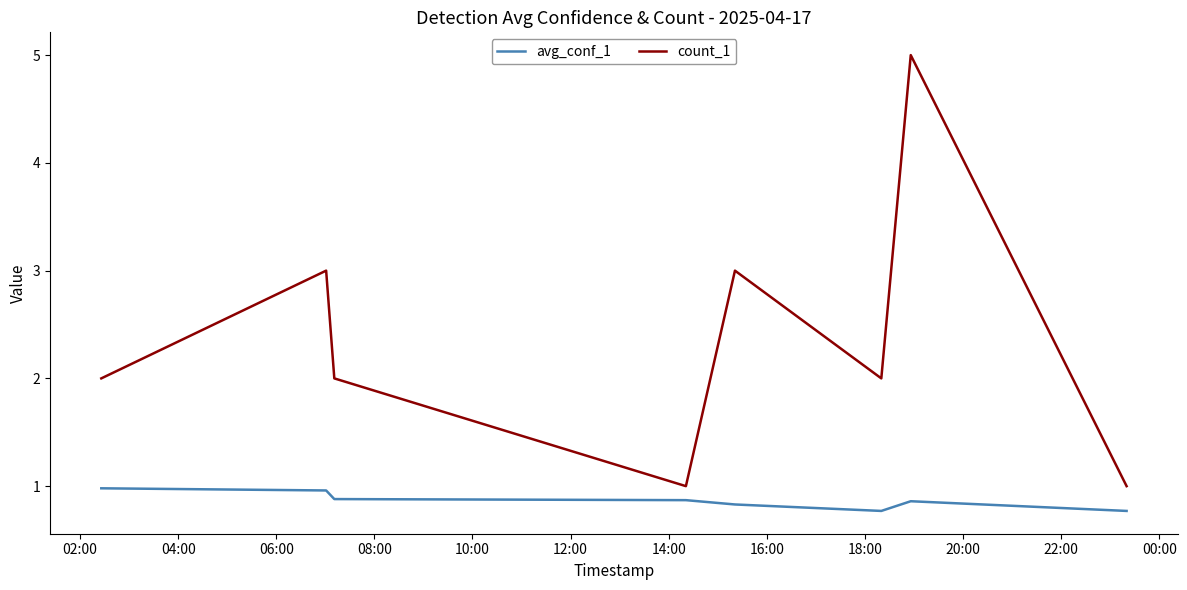

What is the lowest value of the avg_conf_1 series?

0.8